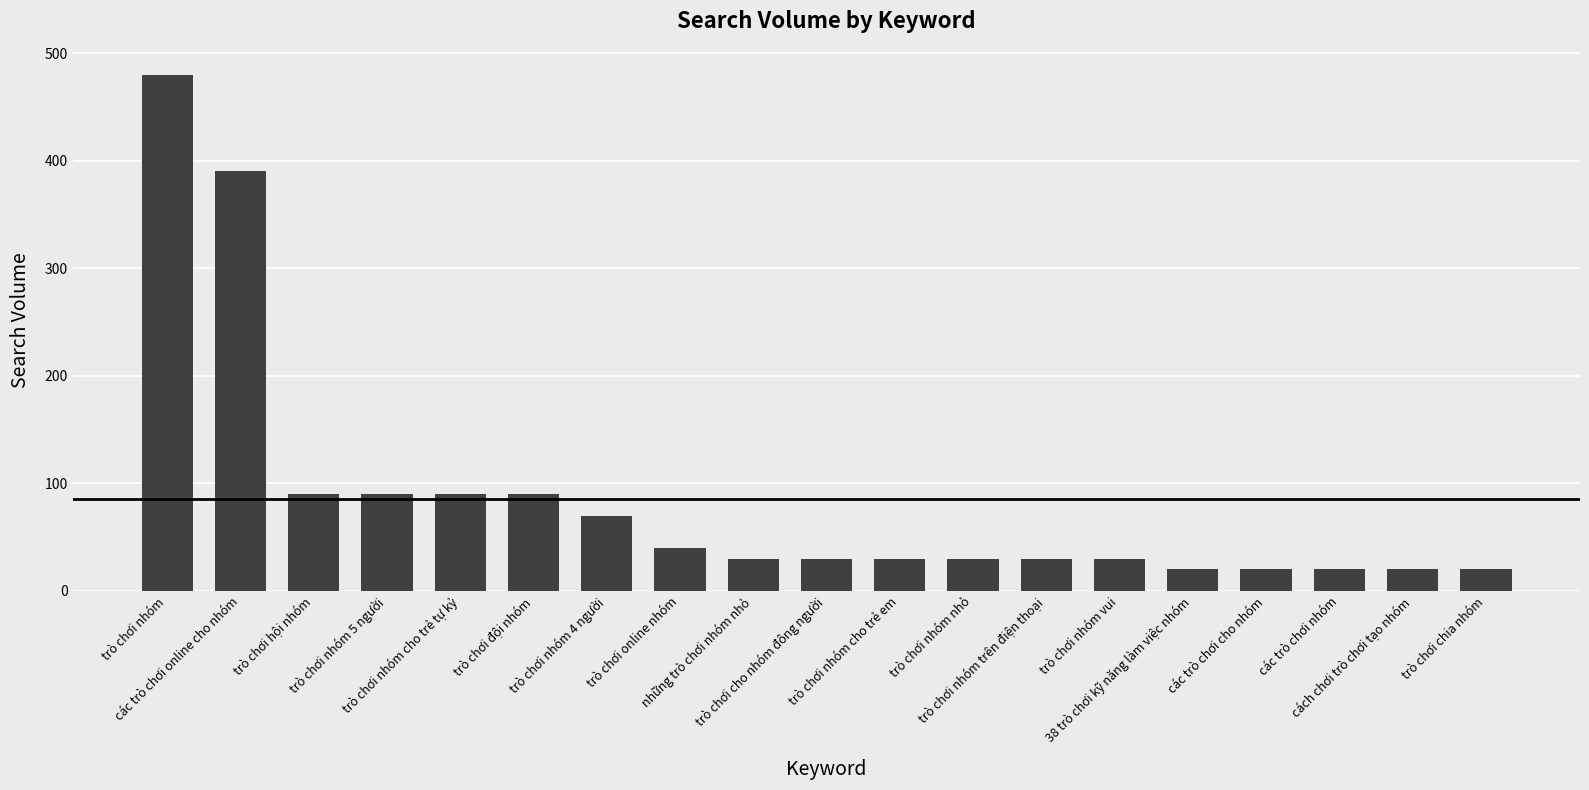

What is the greatest value displayed?

480